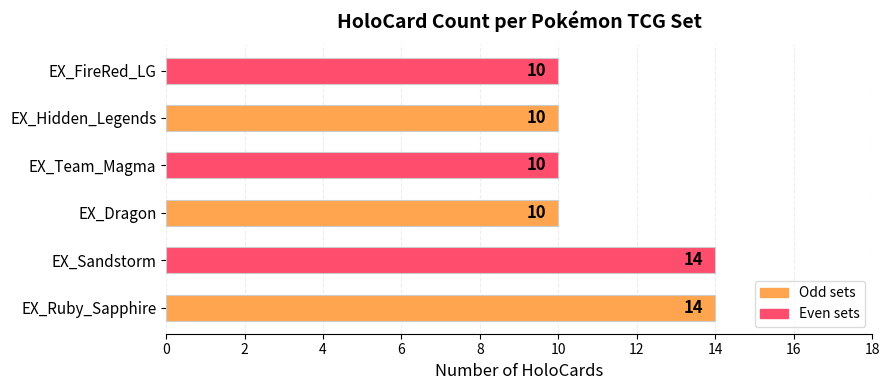

Reading bottom to top, transcribe all the data shown in this chart.

14	14	10	10	10	10